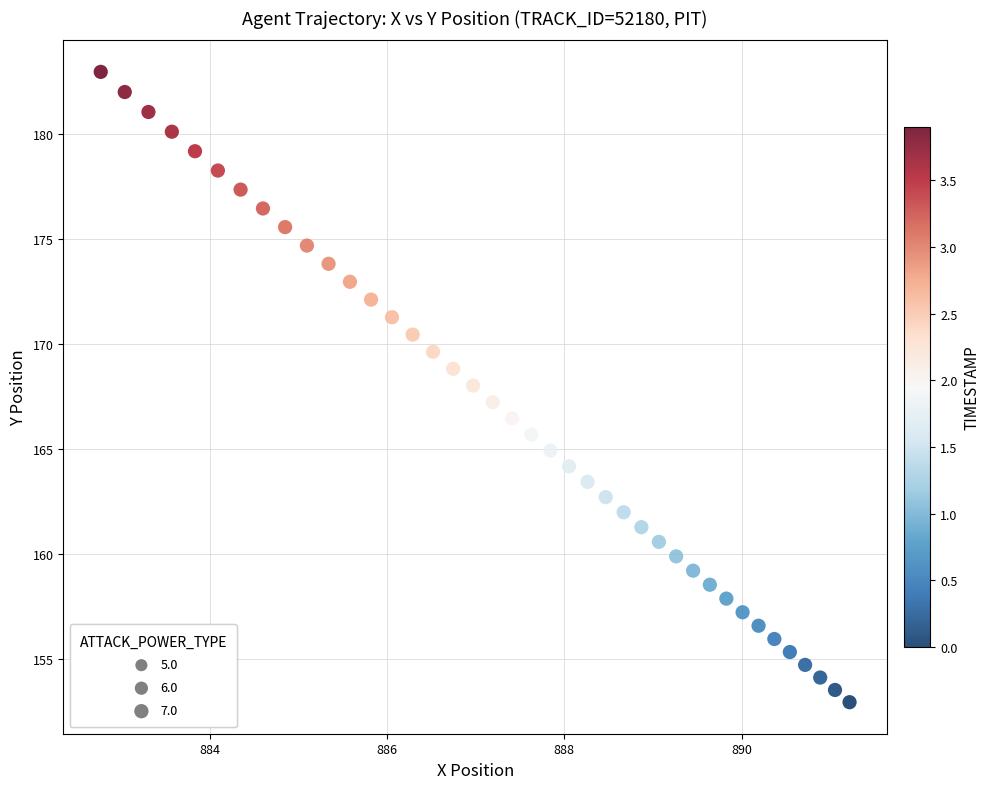

What is the range of Y values (max minus min)?

30.0